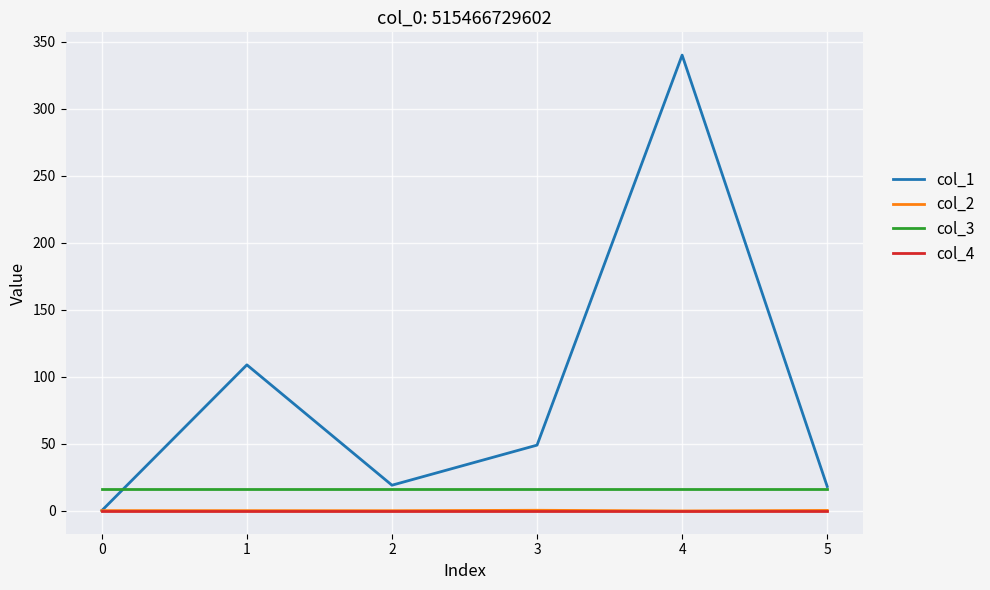

At which category is the sum across all series the highest?

4